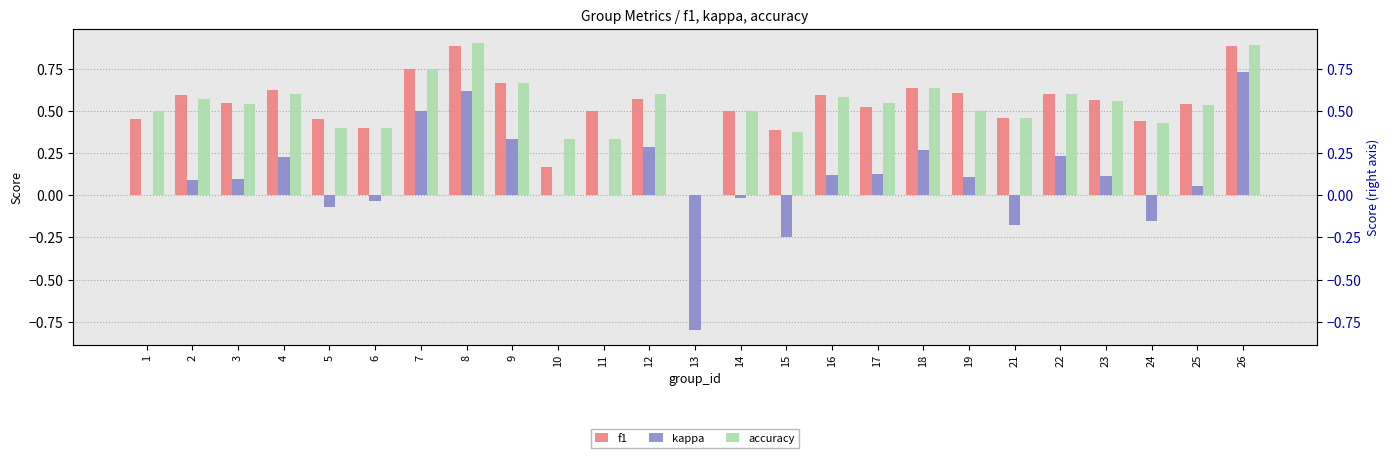

Which series has the largest total across all categories?

f1